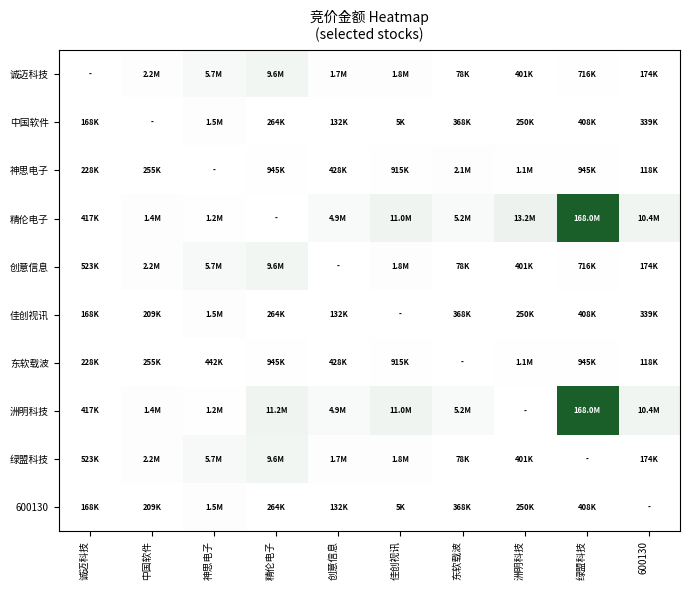

Reading left to right, list all the values displayed in this chart.

诚迈科技: 诚迈科技=0	中国软件=2184840	神思电子=5678878	精伦电子=9641460	创意信息=1691394	佳创视讯=1750722	东软载波=77571	洲明科技=400812	绿盟科技=716400	600130=173664
中国软件: 诚迈科技=167875	中国软件=0	神思电子=1534590	精伦电子=264497	创意信息=132000	佳创视讯=5290	东软载波=368381	洲明科技=249981	绿盟科技=408298	600130=339120
神思电子: 诚迈科技=228483	中国软件=254628	神思电子=0	精伦电子=945438	创意信息=428260	佳创视讯=915162	东软载波=2062800	洲明科技=1055488	绿盟科技=944748	600130=117971
精伦电子: 诚迈科技=417175	中国软件=1440604	神思电子=1214072	精伦电子=0	创意信息=4897172	佳创视讯=11022375	东软载波=5212680	洲明科技=13240959	绿盟科技=168011422	600130=10382474
创意信息: 诚迈科技=523250	中国软件=2184840	神思电子=5678878	精伦电子=9641460	创意信息=0	佳创视讯=1750722	东软载波=77571	洲明科技=400812	绿盟科技=716400	600130=173664
佳创视讯: 诚迈科技=167875	中国软件=209110	神思电子=1534590	精伦电子=264497	创意信息=132000	佳创视讯=0	东软载波=368381	洲明科技=249981	绿盟科技=408298	600130=339120
东软载波: 诚迈科技=228483	中国软件=254628	神思电子=442122	精伦电子=945438	创意信息=428260	佳创视讯=915162	东软载波=0	洲明科技=1055488	绿盟科技=944748	600130=117971
洲明科技: 诚迈科技=417175	中国软件=1440604	神思电子=1214072	精伦电子=11188180	创意信息=4897172	佳创视讯=11022375	东软载波=5212680	洲明科技=0	绿盟科技=168011422	600130=10382474
绿盟科技: 诚迈科技=523250	中国软件=2184840	神思电子=5678878	精伦电子=9641460	创意信息=1691394	佳创视讯=1750722	东软载波=77571	洲明科技=400812	绿盟科技=0	600130=173664
600130: 诚迈科技=167875	中国软件=209110	神思电子=1534590	精伦电子=264497	创意信息=132000	佳创视讯=5290	东软载波=368381	洲明科技=249981	绿盟科技=408298	600130=0